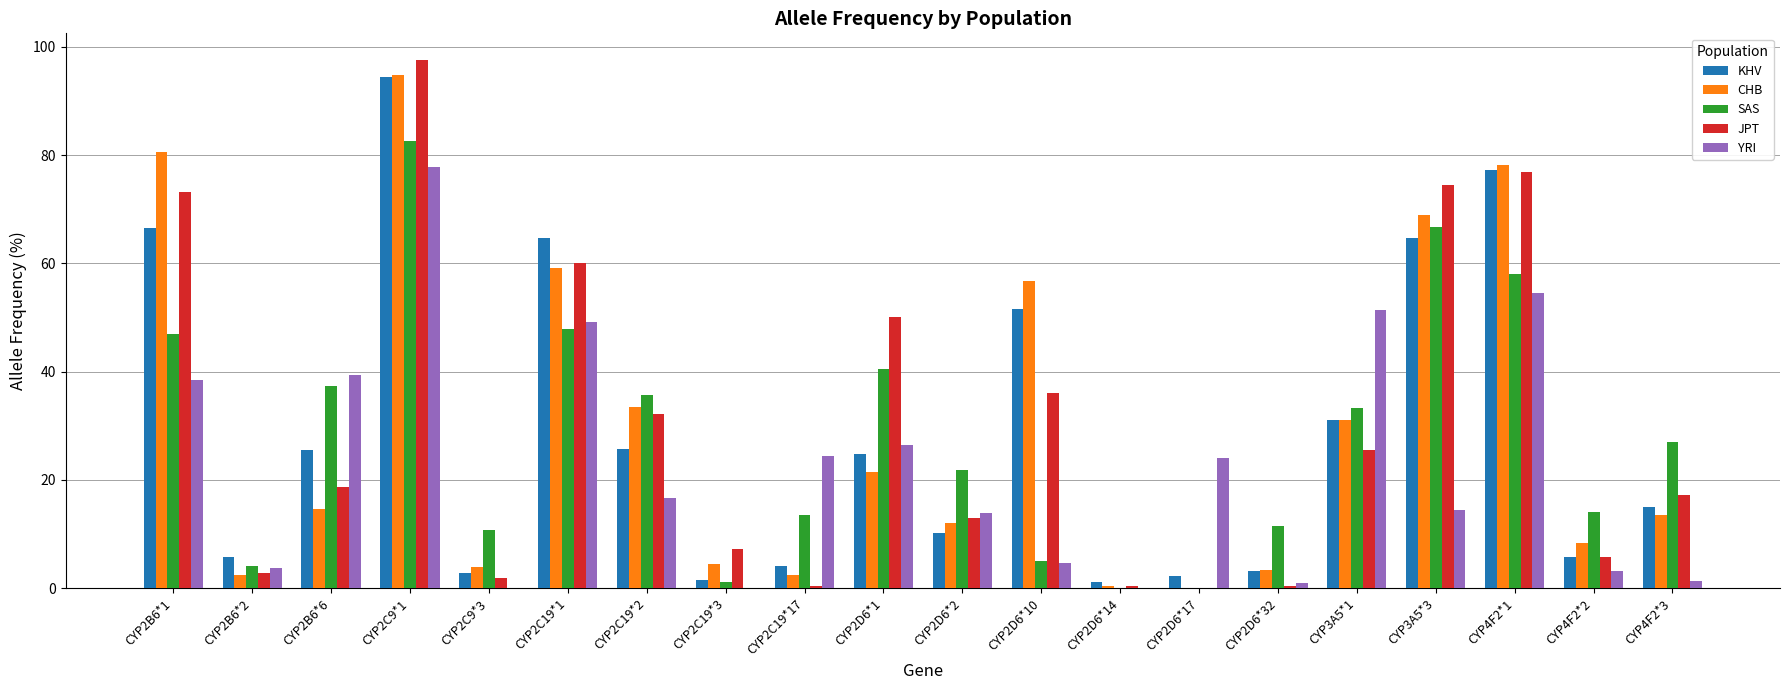

Is it true that SAS equals 11.5 at CYP2D6*32?

True